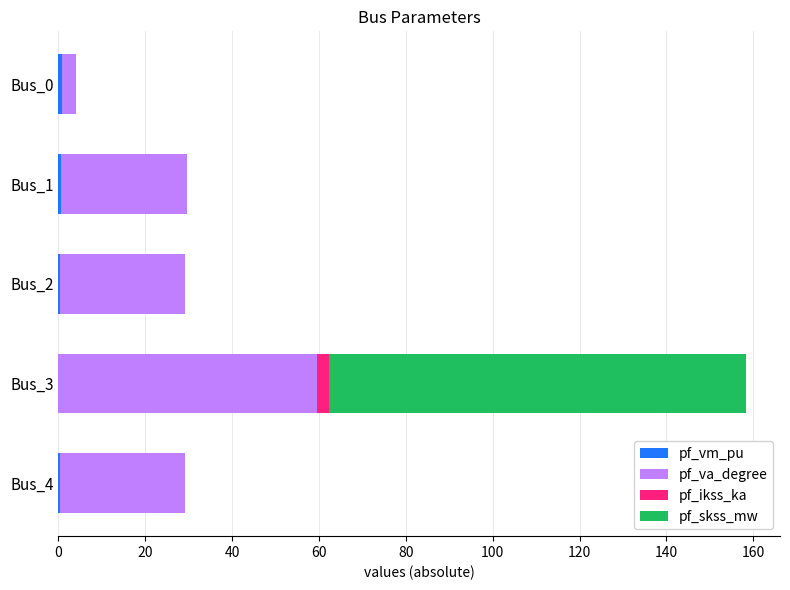

At which category is the sum across all series the highest?

Bus_3